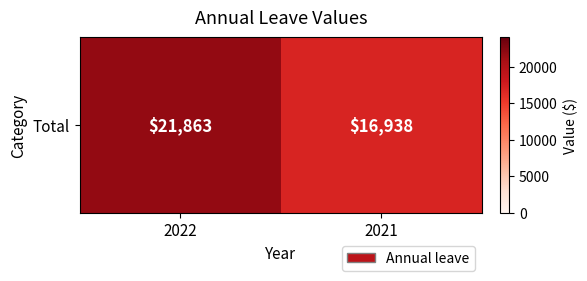

Rank the categories by value from lowest to highest.

2021, 2022